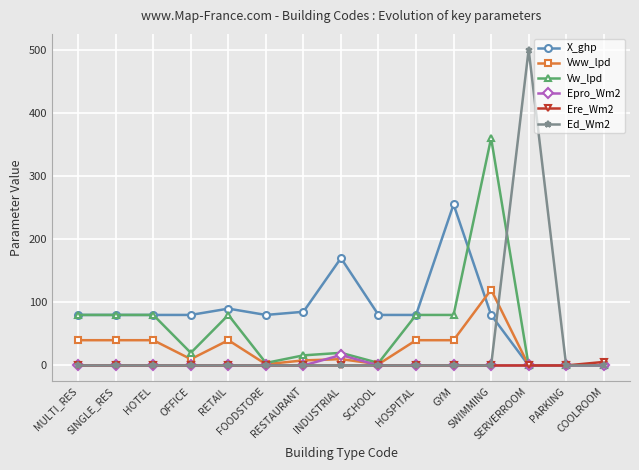

What is the label of the 11th point from the right?

RETAIL